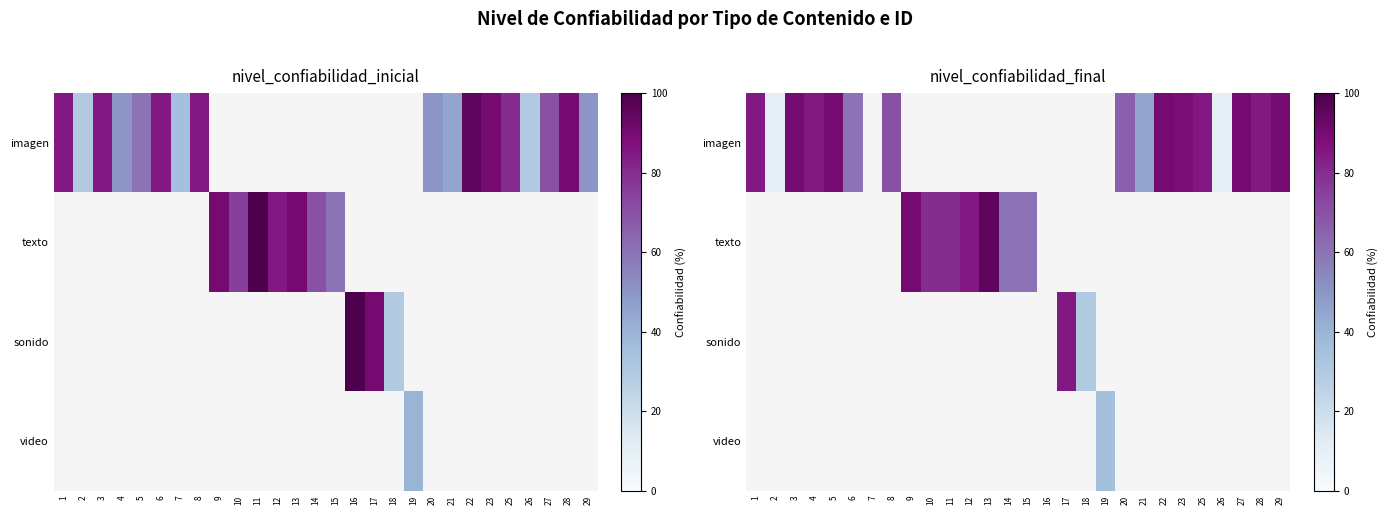

Is the value of texto at 18 greater than the value of sonido at 17?

No